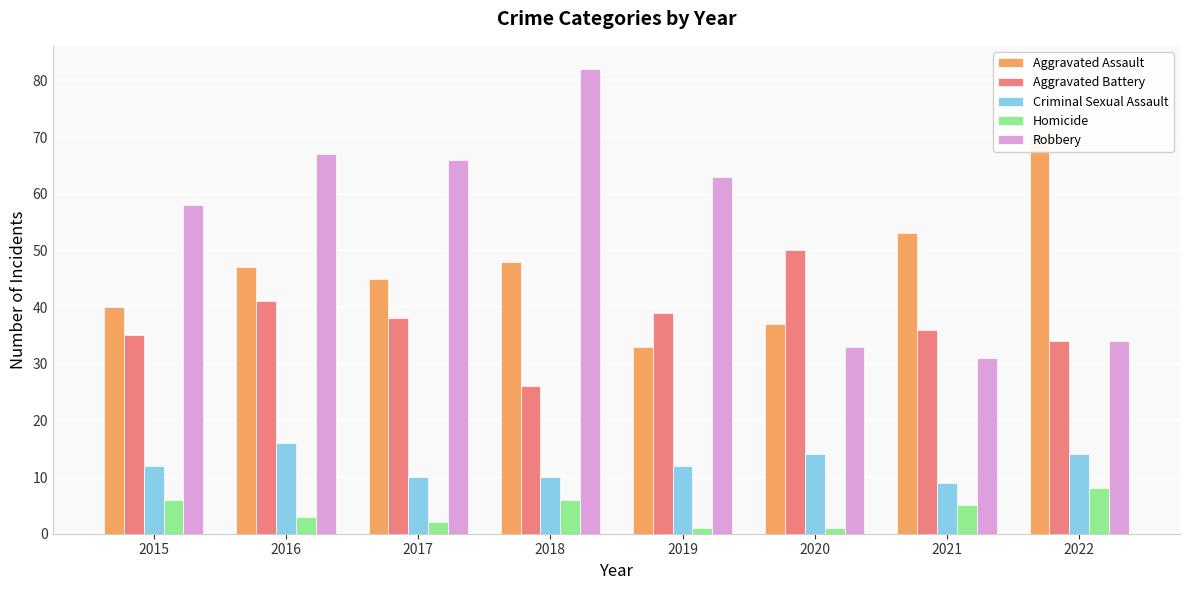

How many data points does each series have?

8